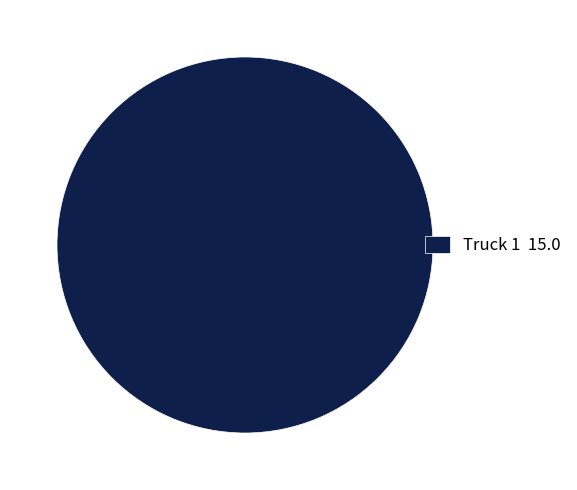

Rank the categories by value from highest to lowest.

Truck 1 15.0